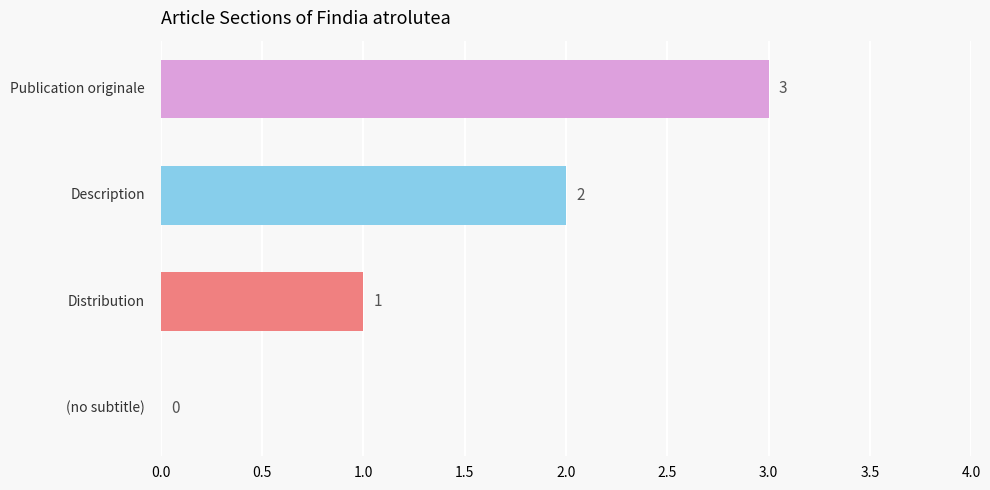

What is the maximum value shown in the chart?

3